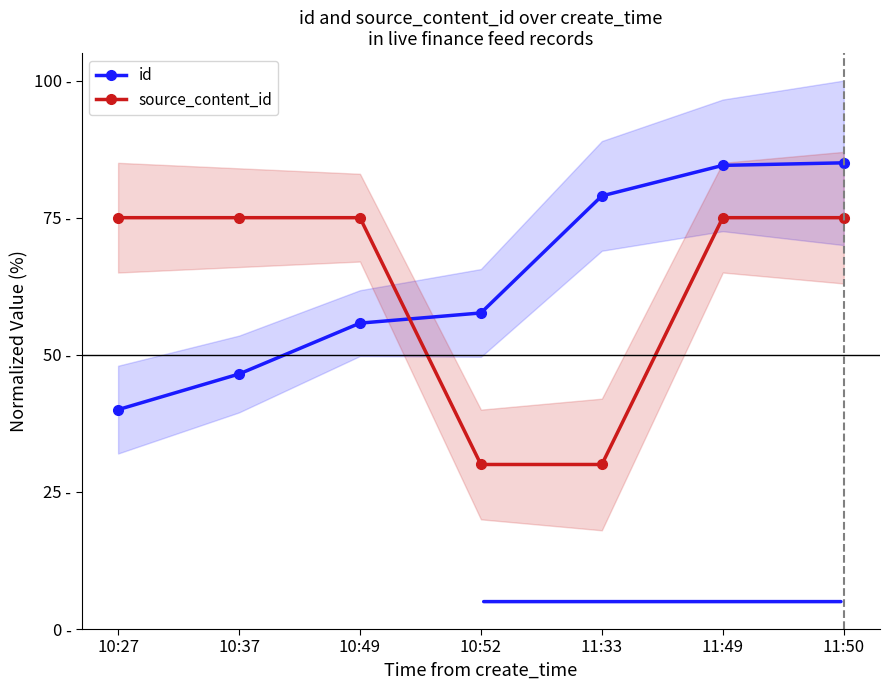

What are all the series names shown in the legend?

id, source_content_id